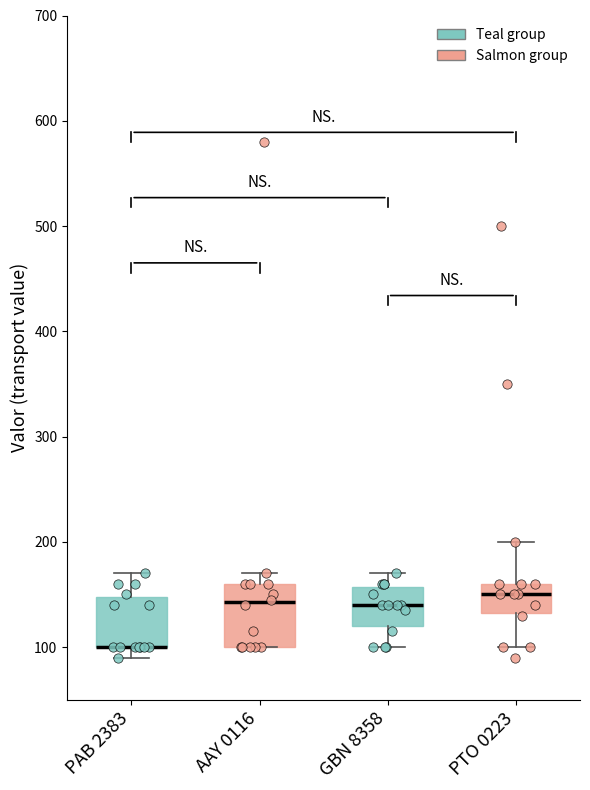

Comparing the boxes themselves (not the whiskers), which one is the tallest?

AAY 0116